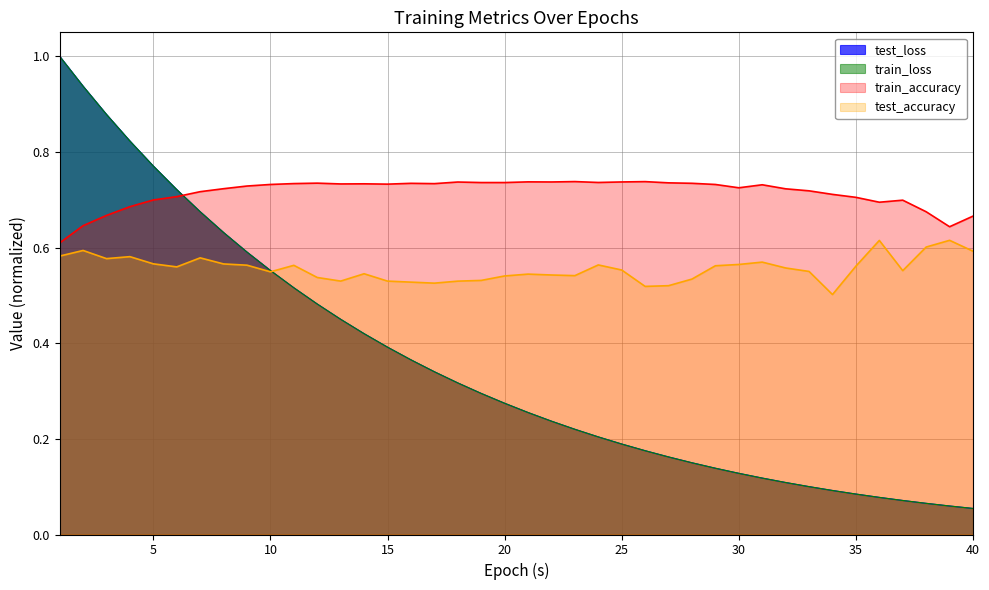

True or false: train_loss and test_loss cross at least once.

False